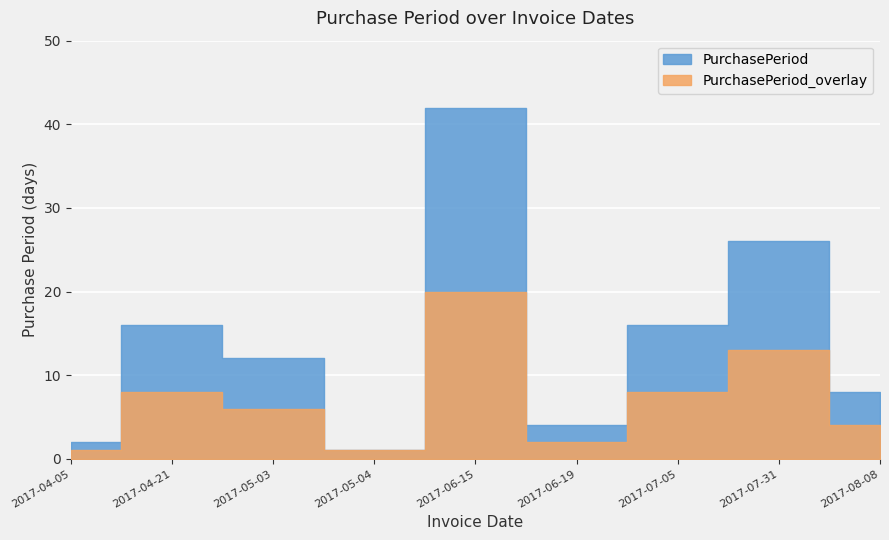

Which category has the lowest value in the PurchasePeriod series?

2017-05-04